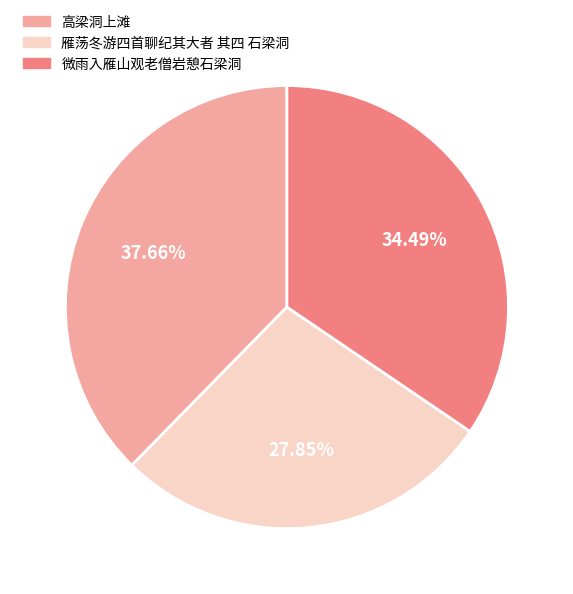

Rank the categories by value from highest to lowest.

高梁洞上滩, 微雨入雁山观老僧岩憩石梁洞, 雁荡冬游四首聊纪其大者 其四 石梁洞